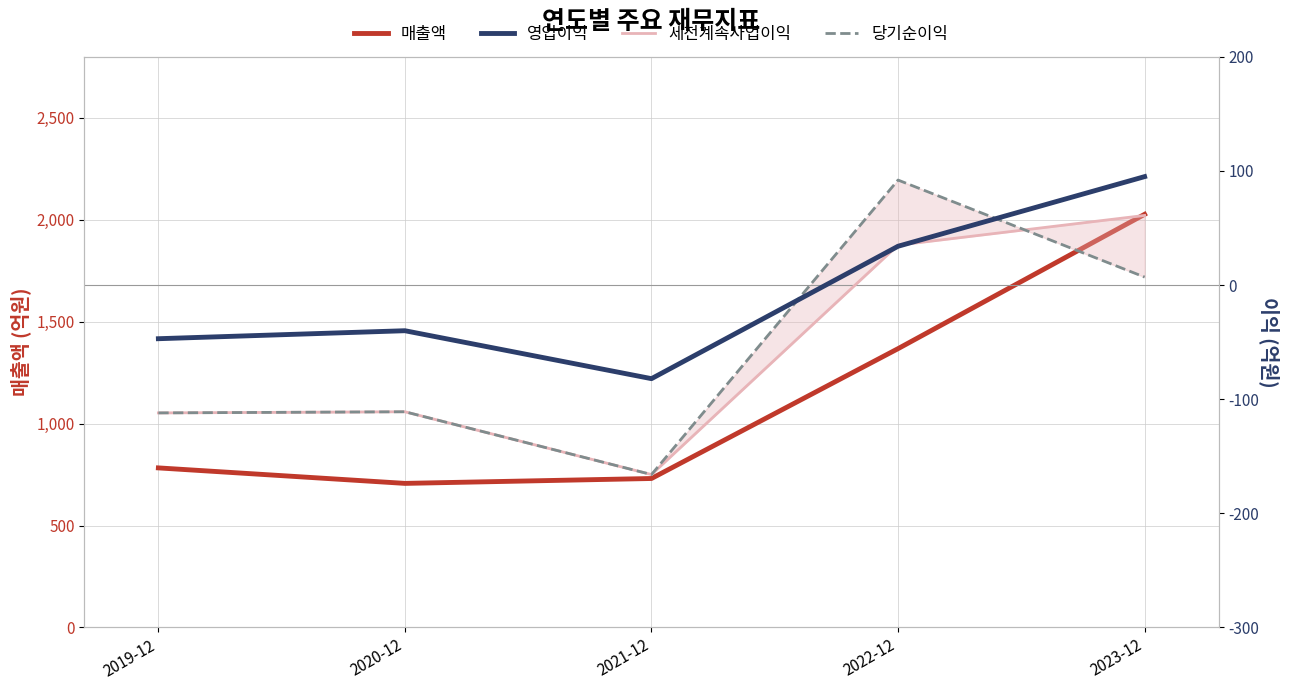

Is it true that 당기순이익 equals 64 at 2022-12?

False